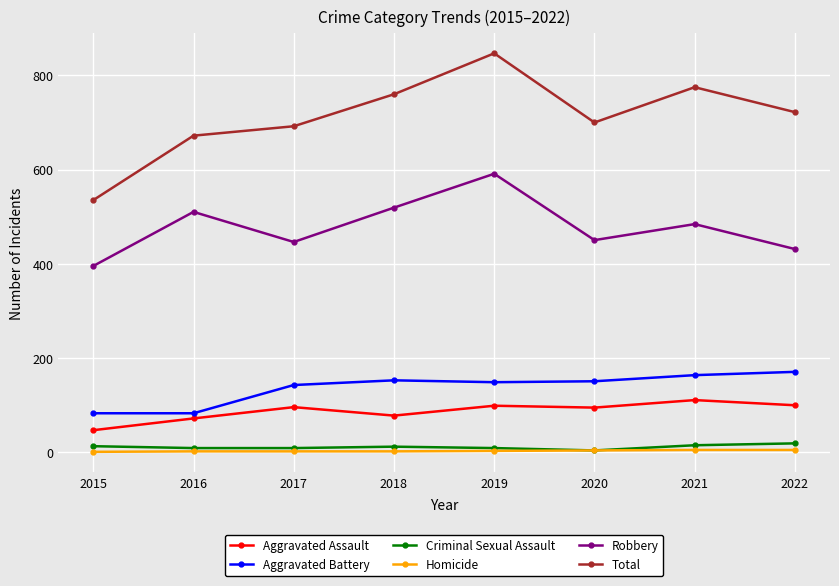

In Total, how many points are lower than both neighbors (excluding endpoints)?

1